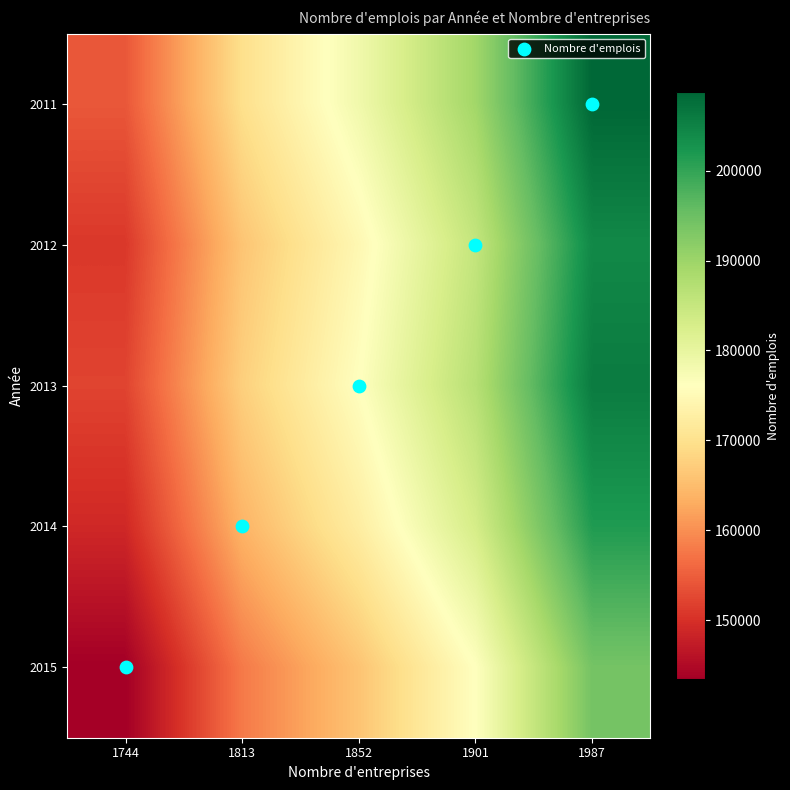

What is the smallest value displayed?

143448.5